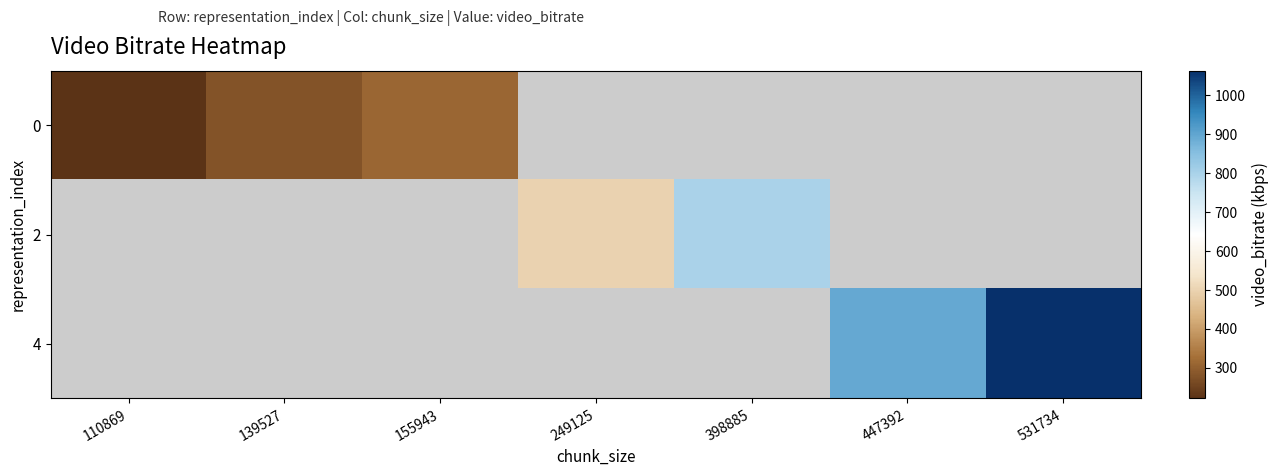

The value of 4 at 531734 is 1795.9. True or false?

False